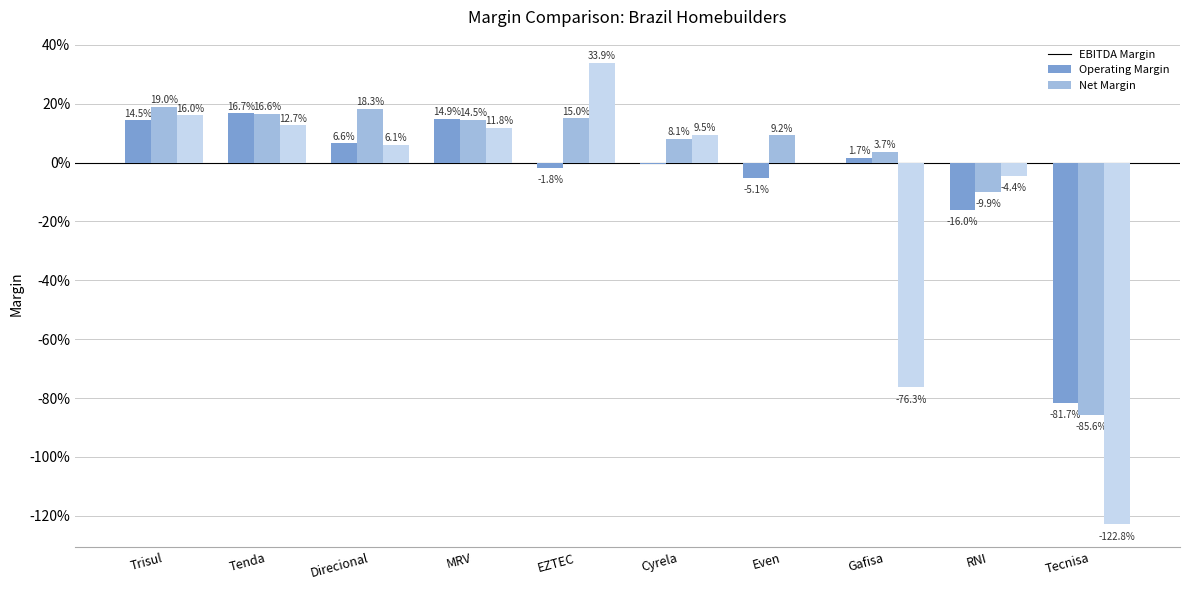

What is the label of the 9th bar from the right?

Tenda